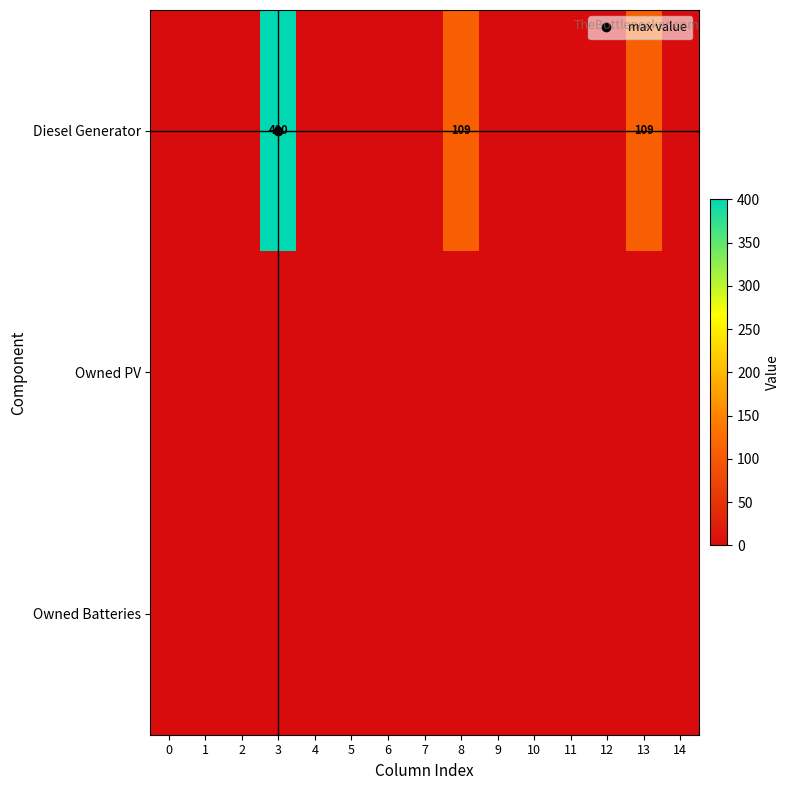

At how many categories does at least one series exceed 348?

1